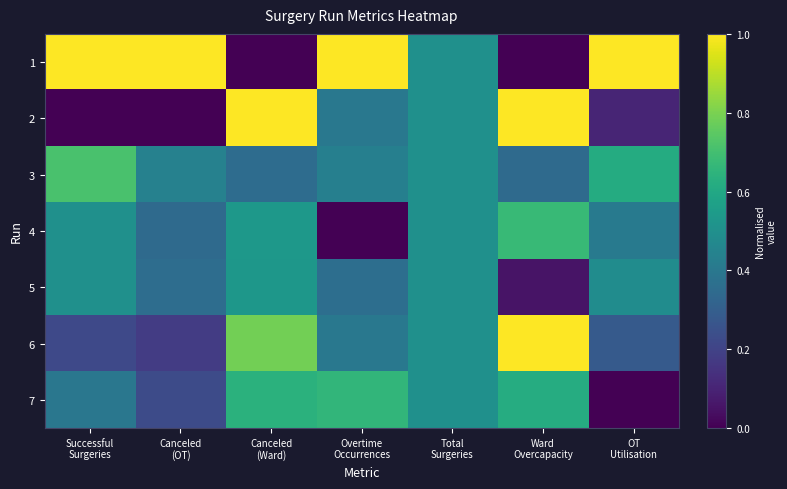

What is the total value across all series at Successful
Surgeries?

3.3